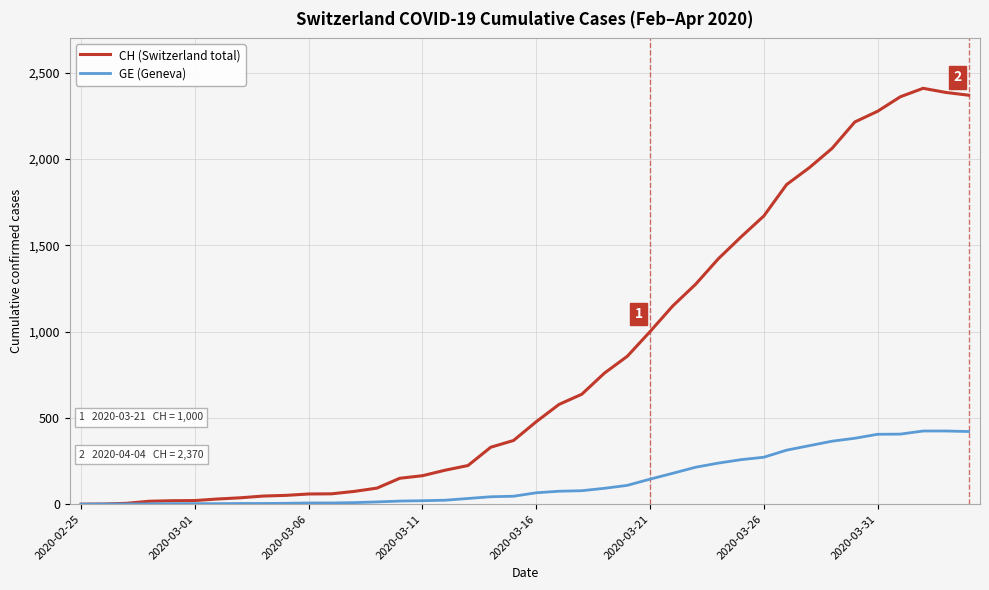

Which series has the largest total across all categories?

CH (Switzerland total)